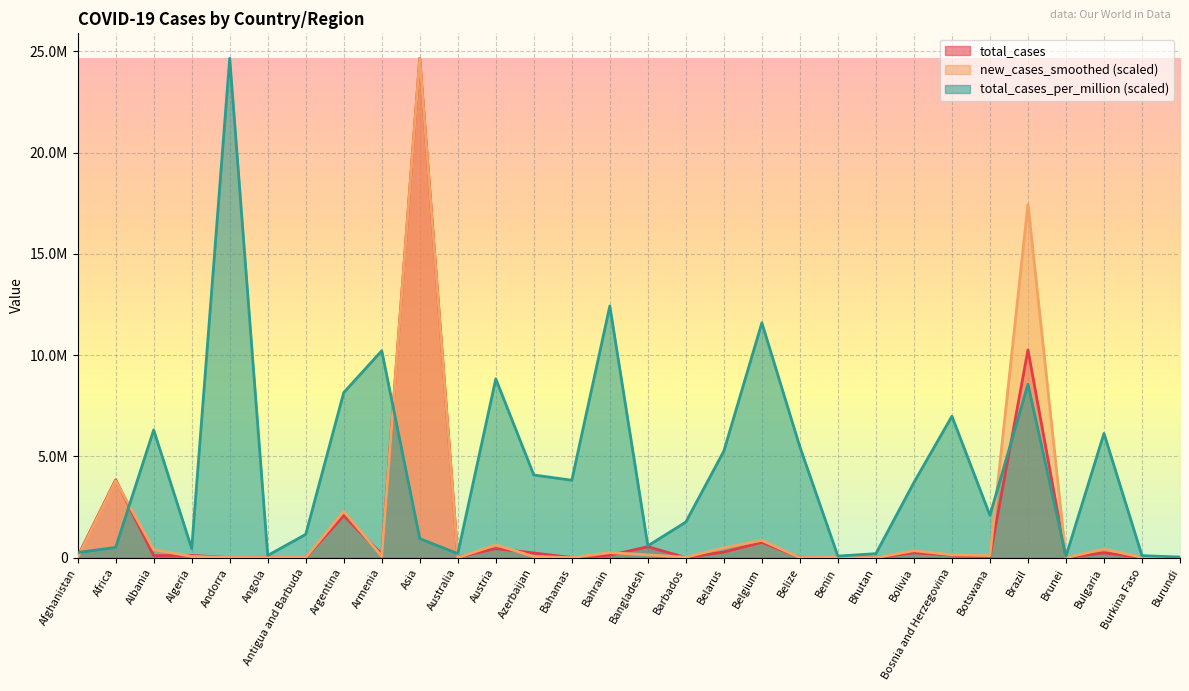

What is the average value of the new_cases_smoothed series?

1743261.4